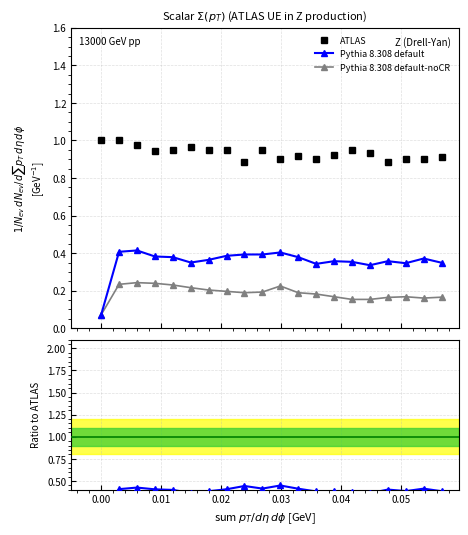

List the series in order of their overall mean, lowest first.

Pythia 8.308 default-noCR, Pythia 8.308 default, ATLAS